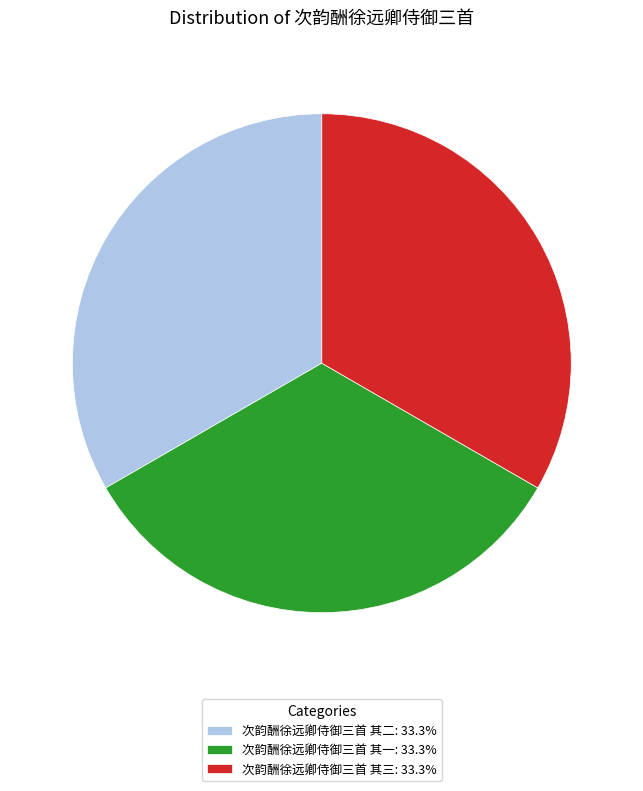

Is there any slice that represents more than half of the pie?

No